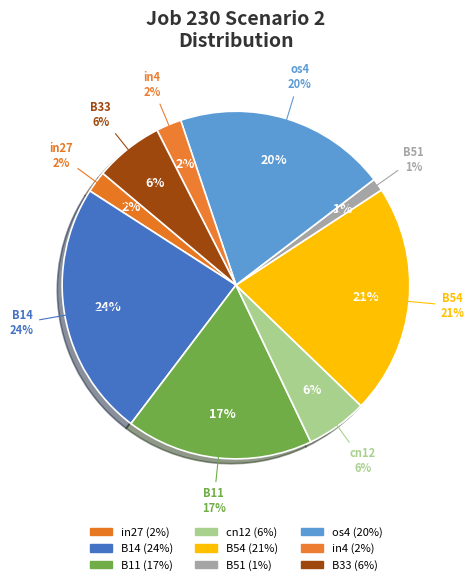

To the nearest percent, what is the combined percentage of os4 and in4?

22%